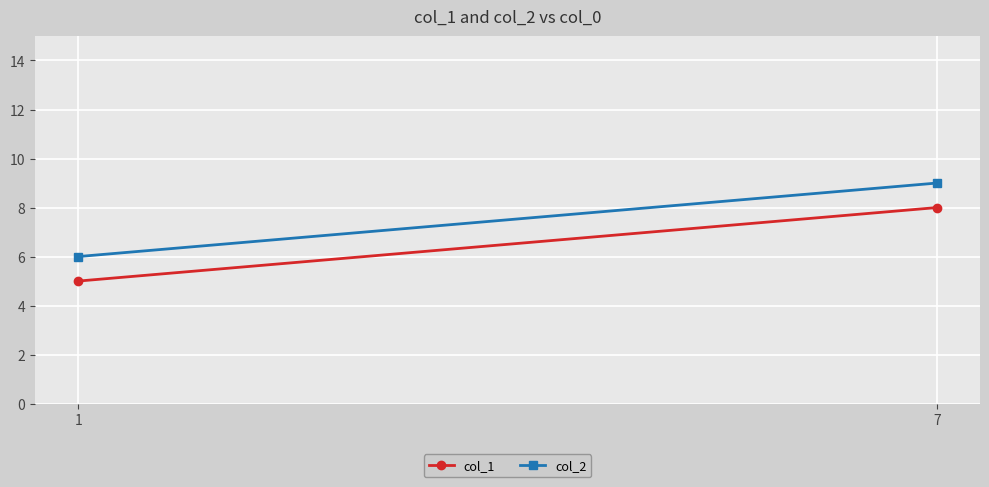

Which series has the largest range (max minus min)?

col_1